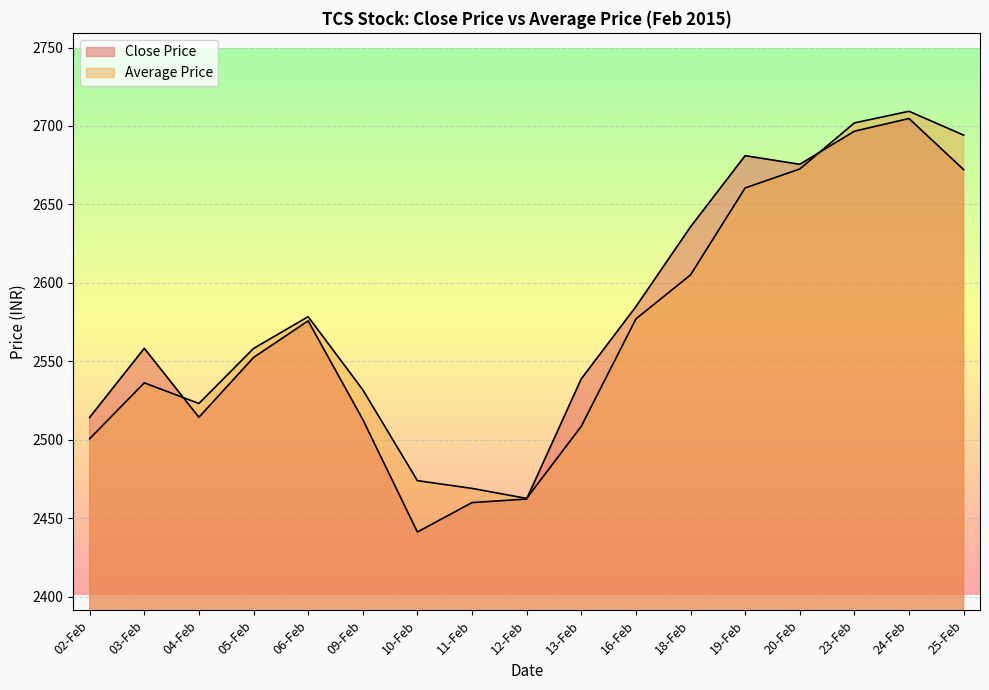

How many data points in Average Price are above 2558?

9